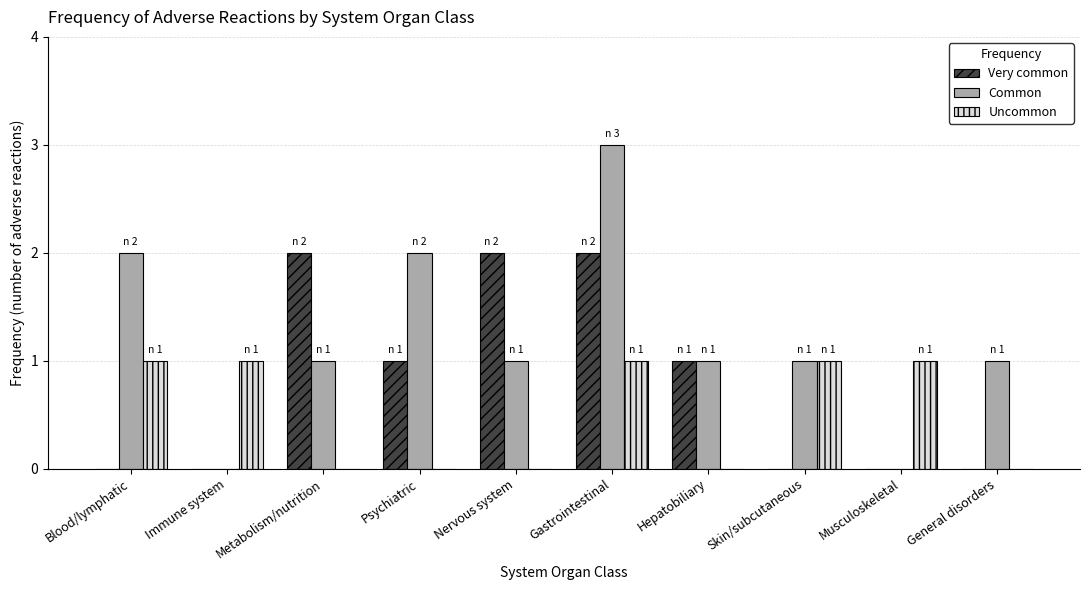

Is it true that Common equals 3 at Psychiatric?

False